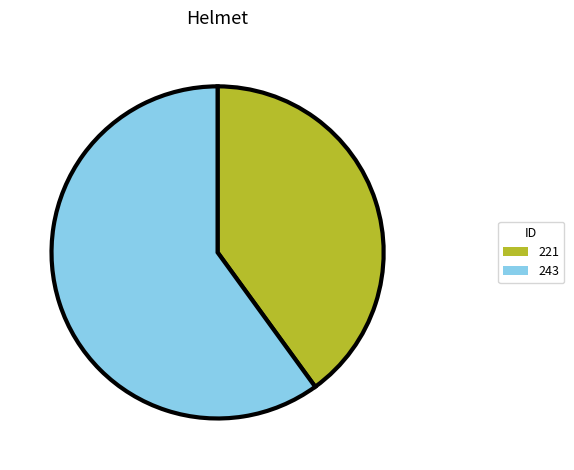

Is there a majority slice in this chart?

Yes